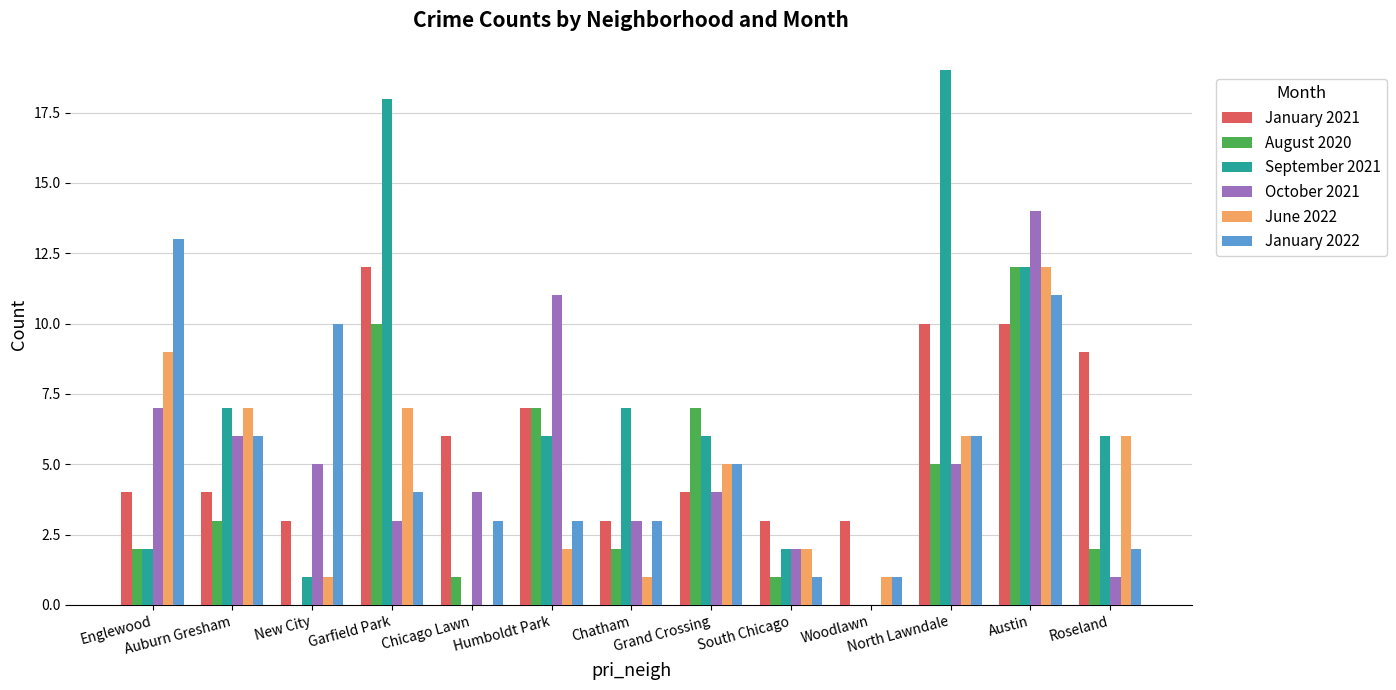

What is the greatest value displayed?

19